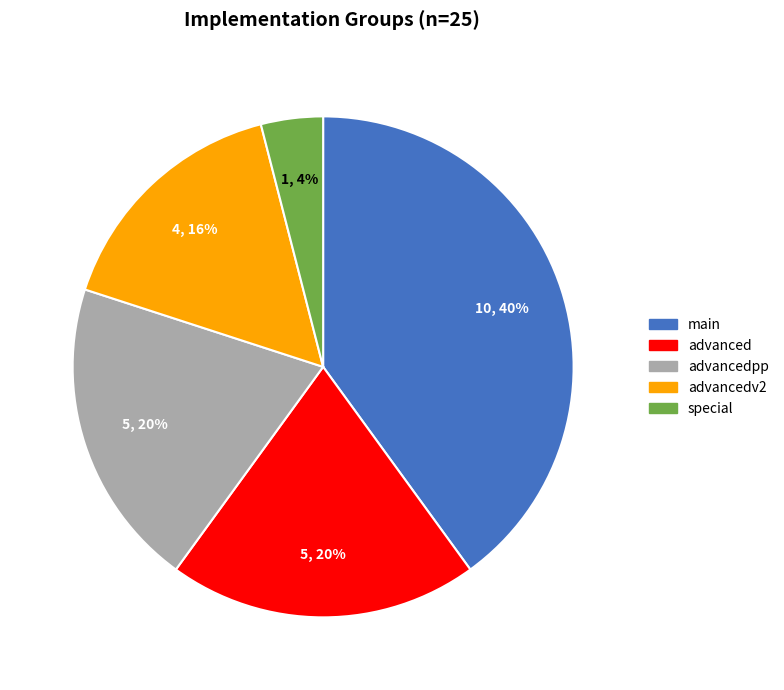

How many segments does this pie chart have?

5